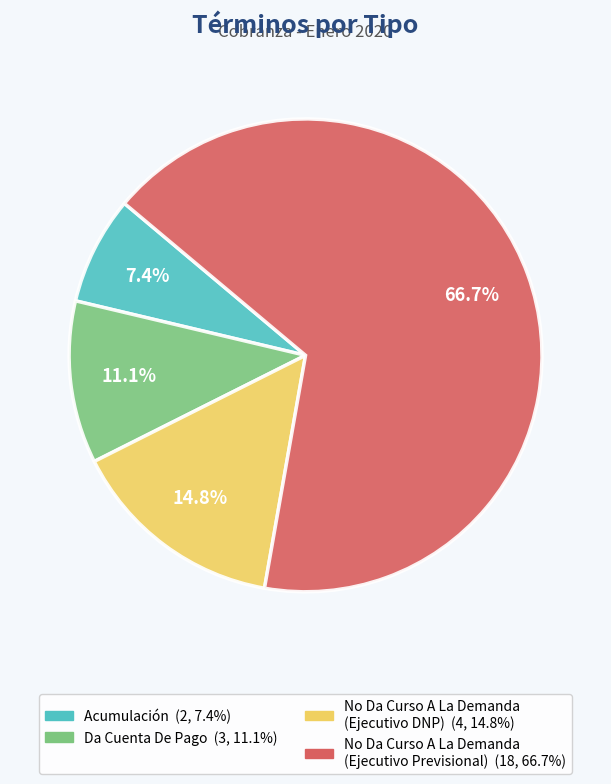

Rank the categories by value from lowest to highest.

Acumulación, Da Cuenta De Pago, No Da Curso A La Demanda (Ejecutivo DNP), No Da Curso A La Demanda (Ejecutivo Previsional)